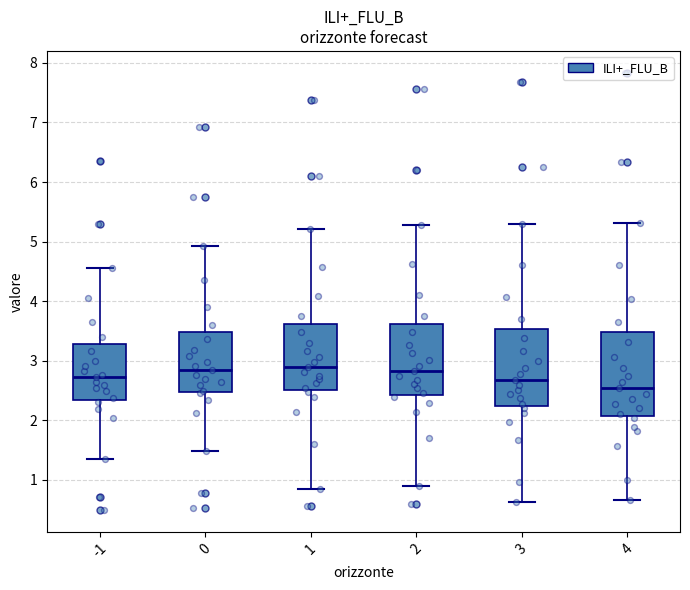

Reading left to right, transcribe this box plot: for each box, give where its median line is, the range the box spans, and where its two whiskers end, as read against the y-axis. The values are not printed on the chart, so give them approximately, as read against the axis.

-1: median 2.7, box 2.3 to 3.3, whiskers 1.3 to 4.6
0: median 2.8, box 2.5 to 3.5, whiskers 1.5 to 4.9
1: median 2.9, box 2.5 to 3.6, whiskers 0.8 to 5.2
2: median 2.8, box 2.4 to 3.6, whiskers 0.9 to 5.3
3: median 2.7, box 2.2 to 3.5, whiskers 0.6 to 5.3
4: median 2.5, box 2.1 to 3.5, whiskers 0.7 to 5.3